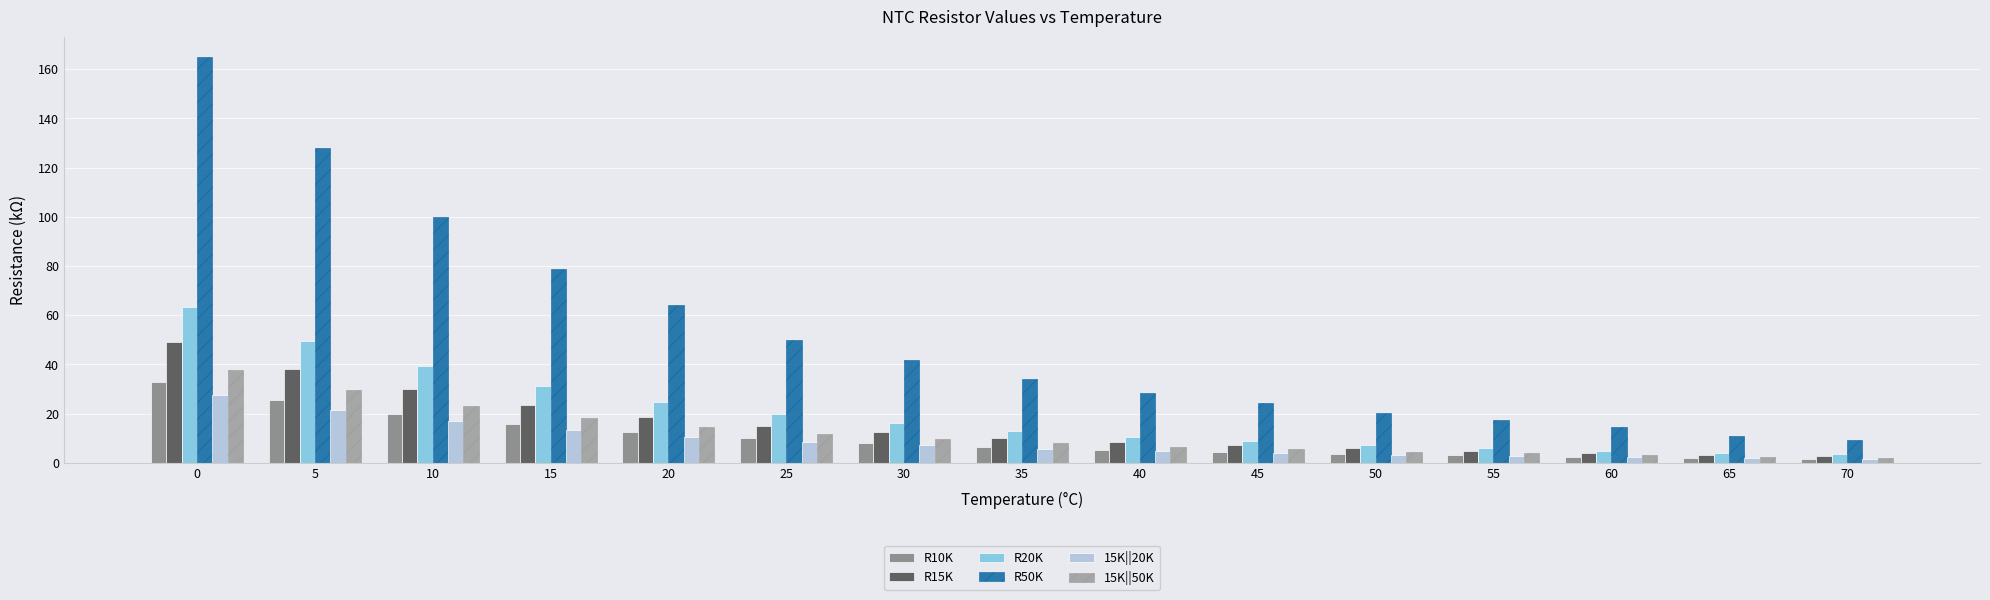

Is the value of R15K at 60 greater than the value of 15K||20K at 35?

No